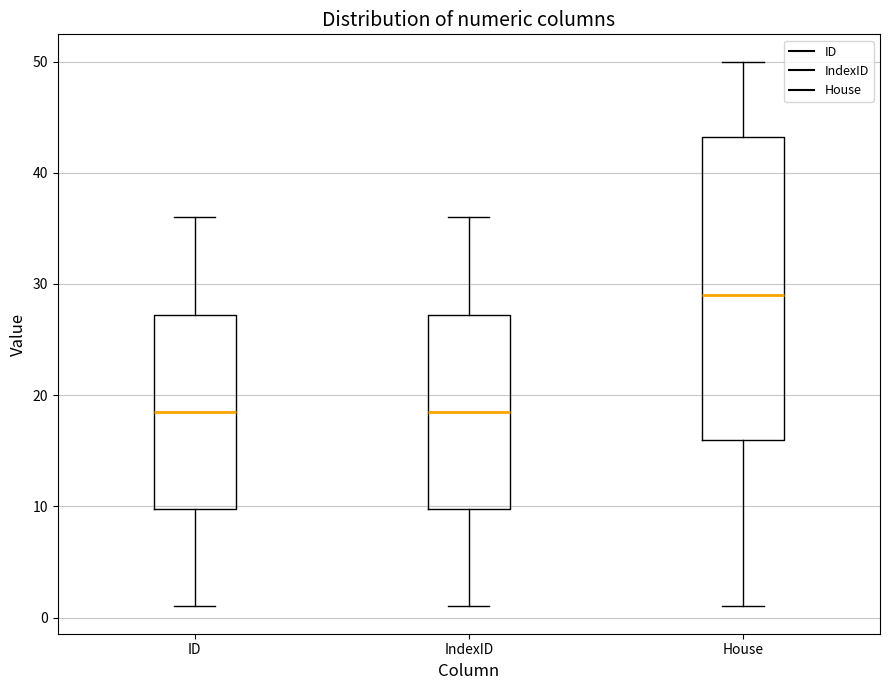

Where is the lower edge of the box for House on the y-axis? The values are not printed on the chart, so give them approximately, as read against the axis.

16